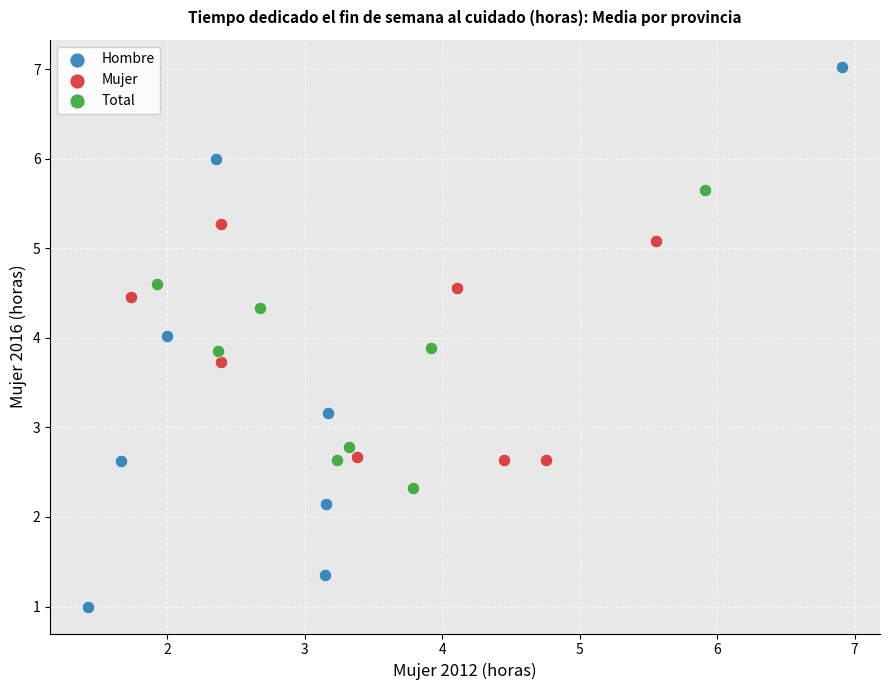

Which series contains the highest Y value?

Hombre